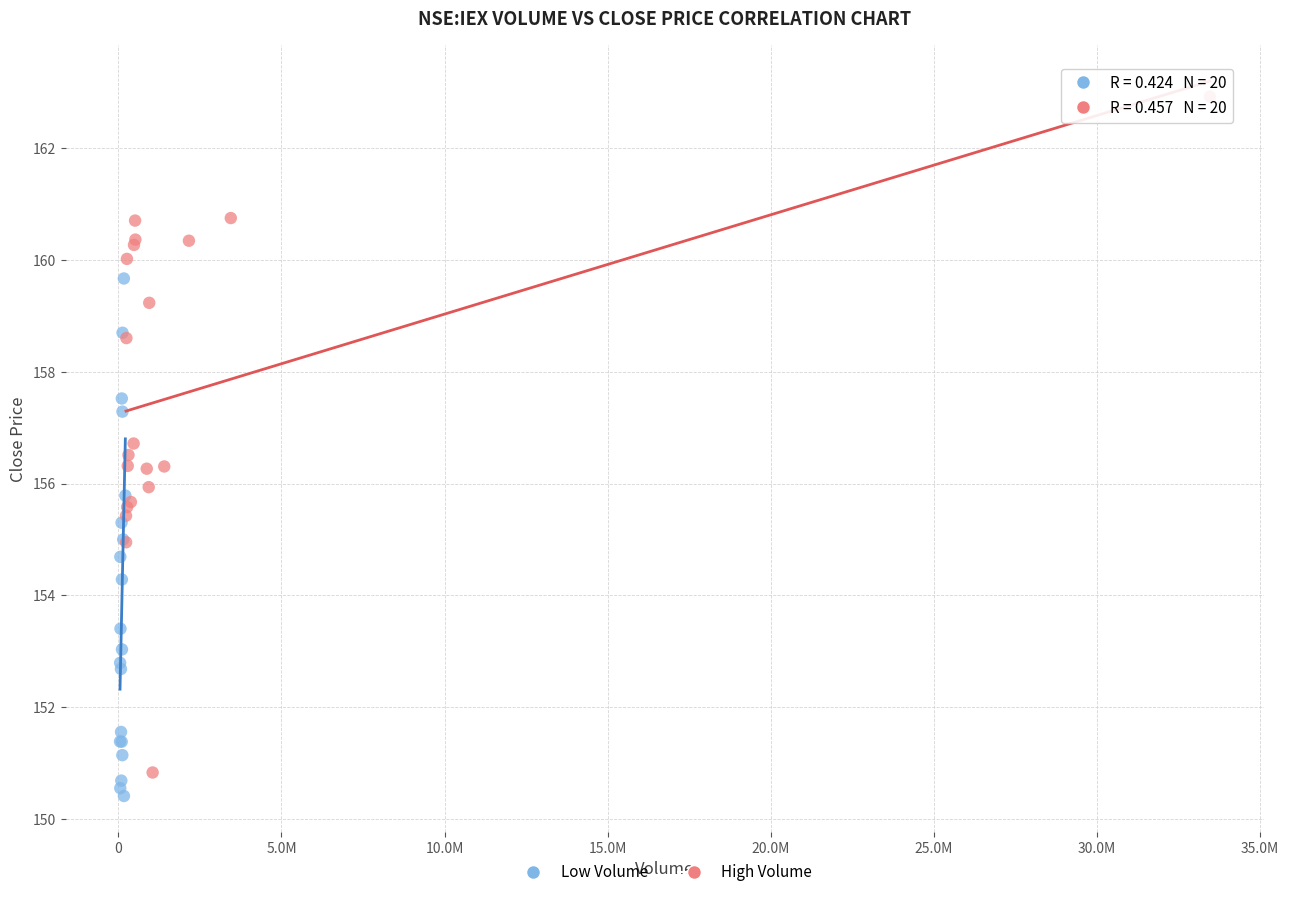

Which series reaches the maximum Y coordinate?

High Volume